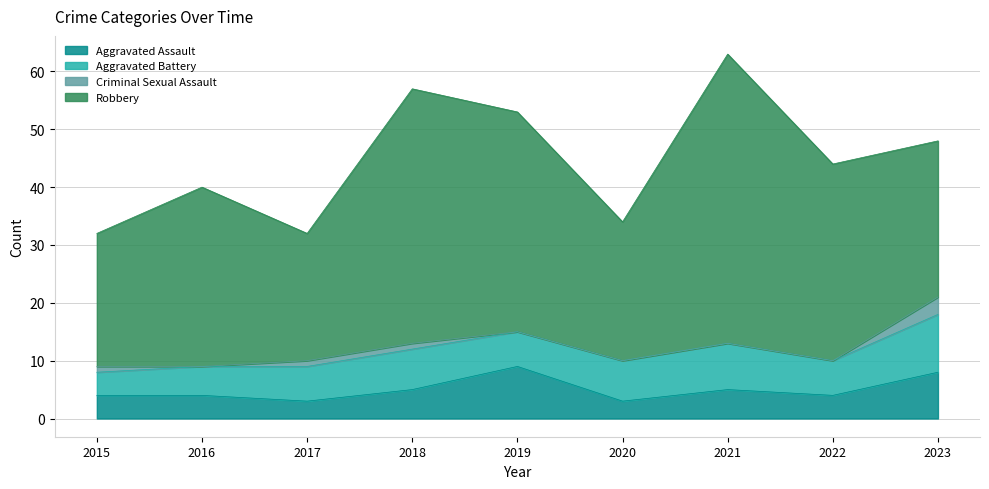

True or false: Robbery and Aggravated Assault intersect in this chart.

False